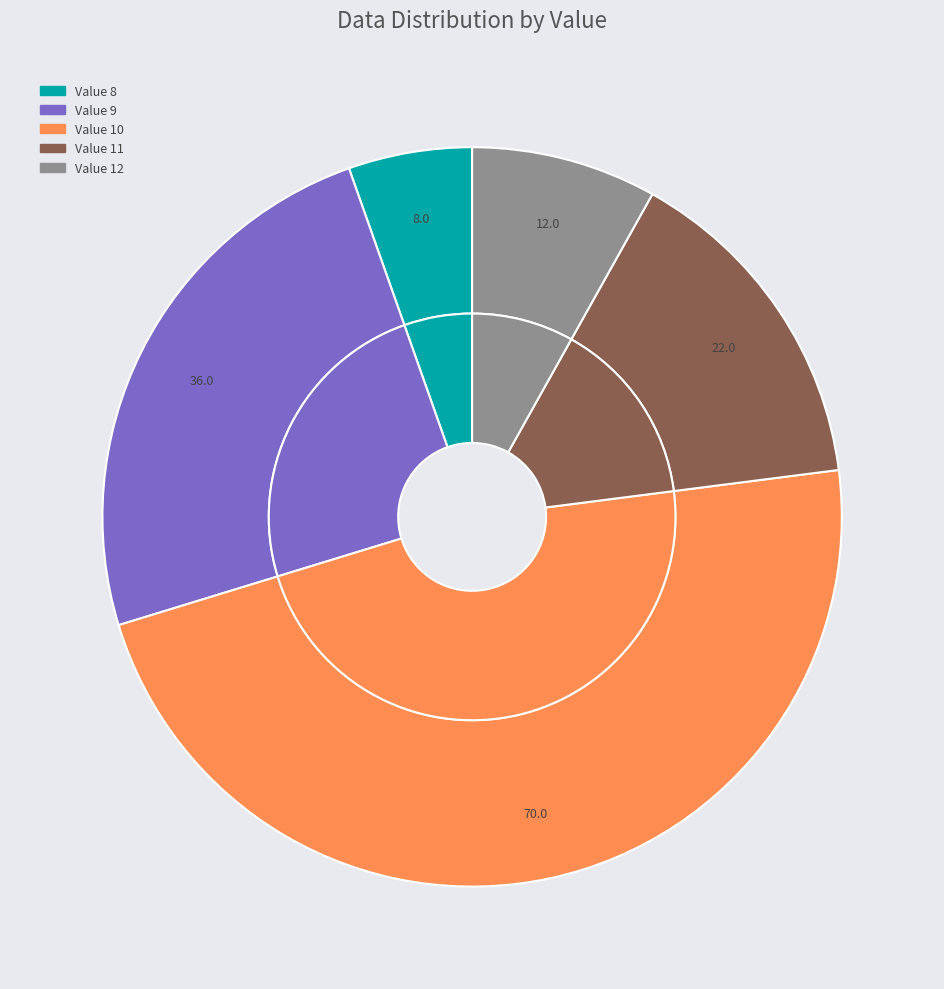

Does 9 represent more than half of the total?

No